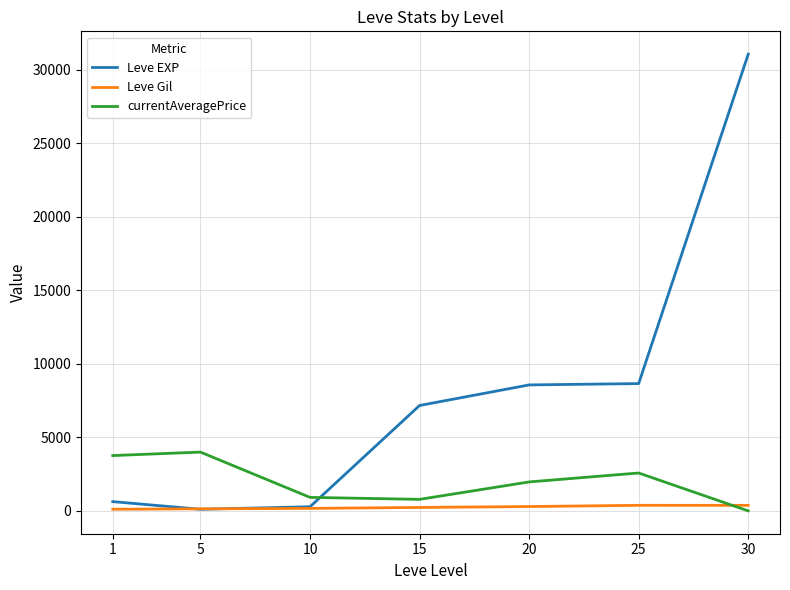

What is the maximum value shown in the chart?

31070.0